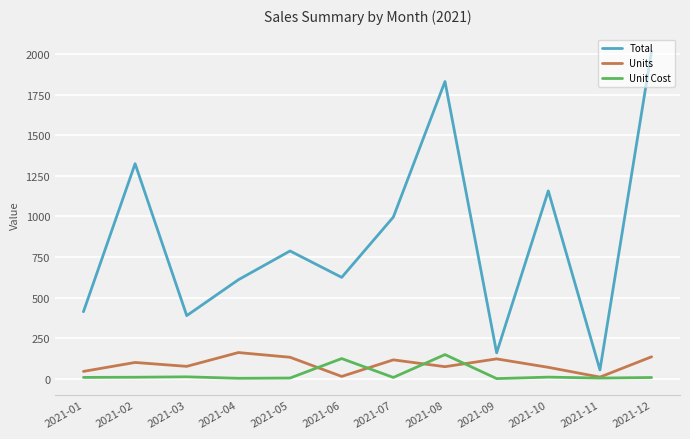

The value of Units at 2021-12 is 136.0. True or false?

True